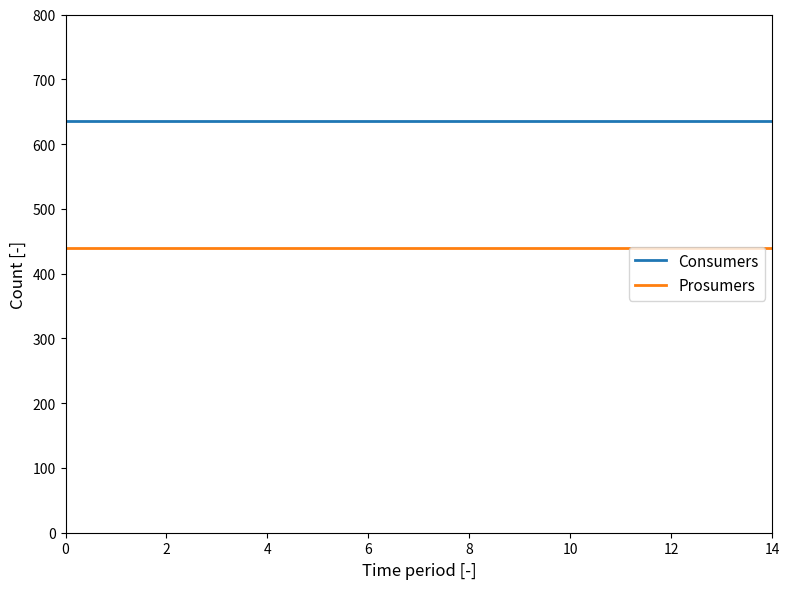

True or false: Consumers and Prosumers cross at least once.

False